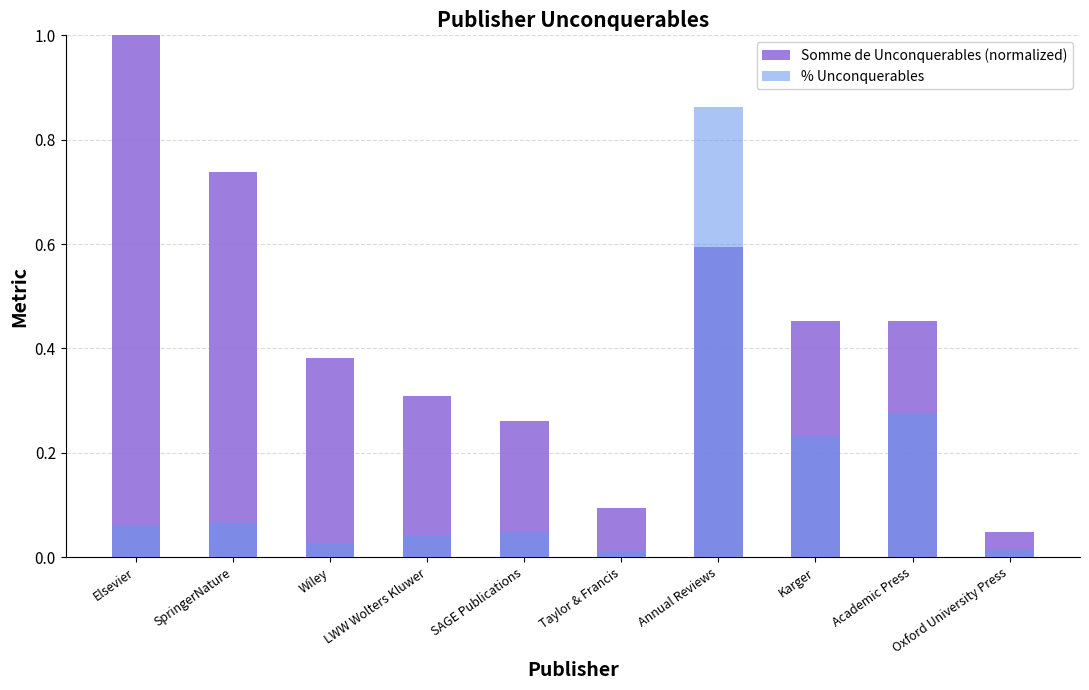

True or false: Somme de Unconquerables (normalized) has a value of 0.1 at Taylor & Francis.

True